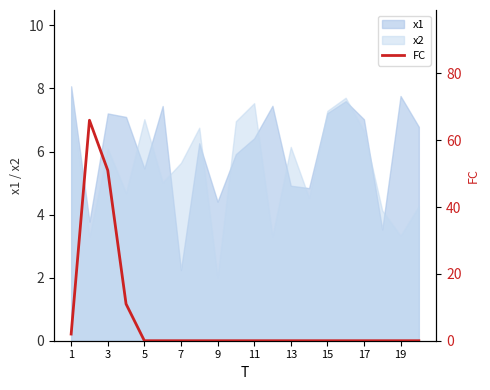

What is the minimum value for x1?

2.2